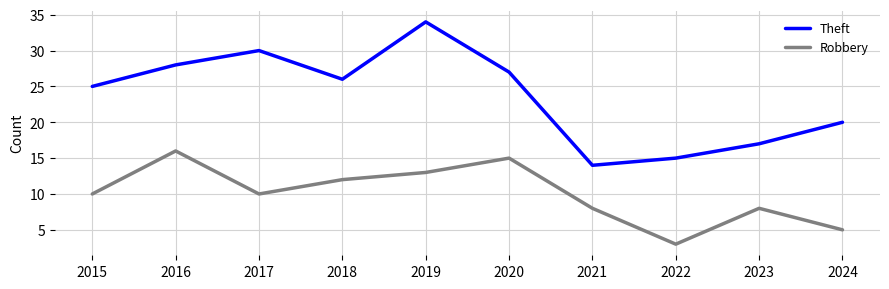

Where is Theft nearest to the value 24?

2015